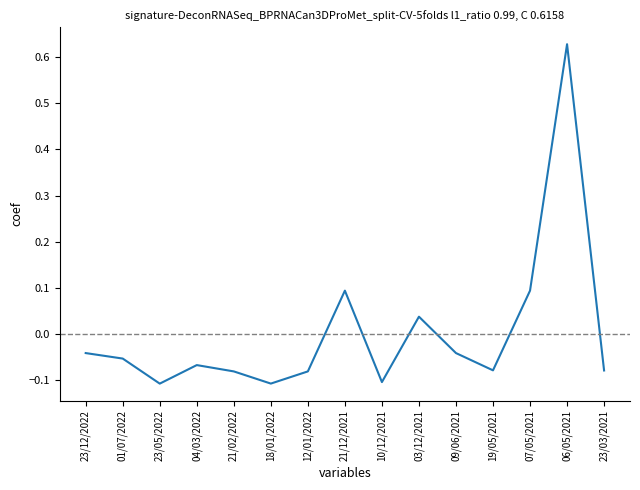

What is the difference between the maximum and minimum values?

0.7